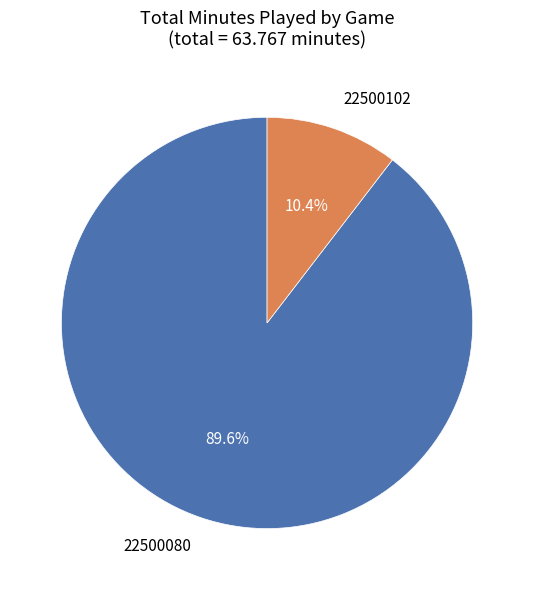

Does any single category account for the majority?

Yes